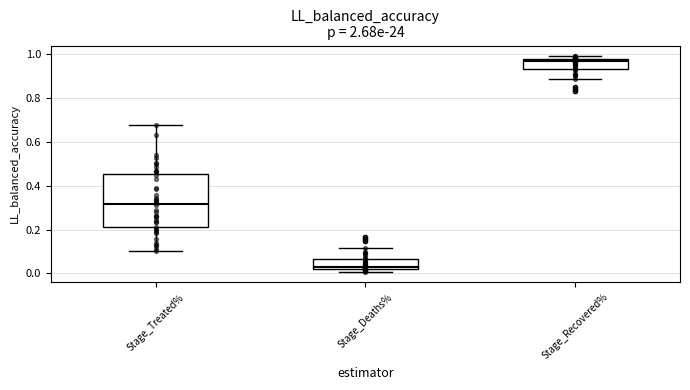

Where does the lower whisker of the box for Stage_Recovered% end on the y-axis? The values are not printed on the chart, so give them approximately, as read against the axis.

0.88